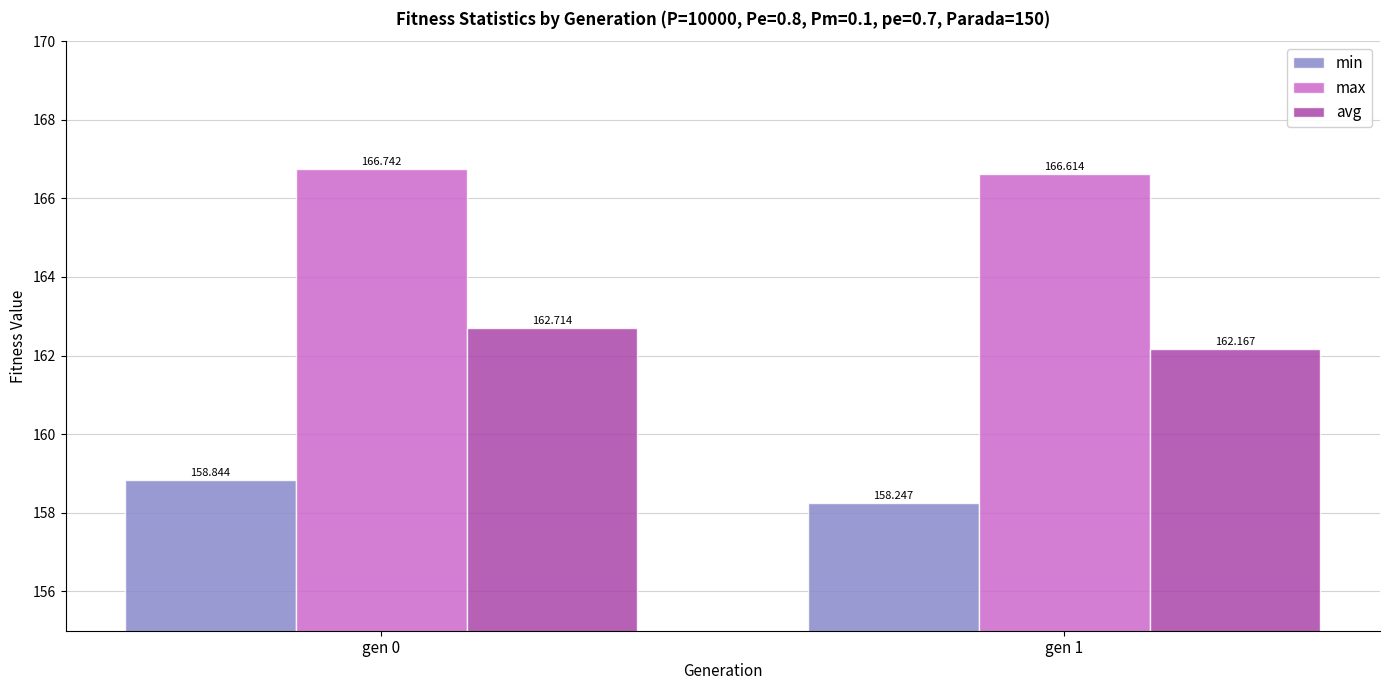

What is the minimum value shown in the chart?

158.2